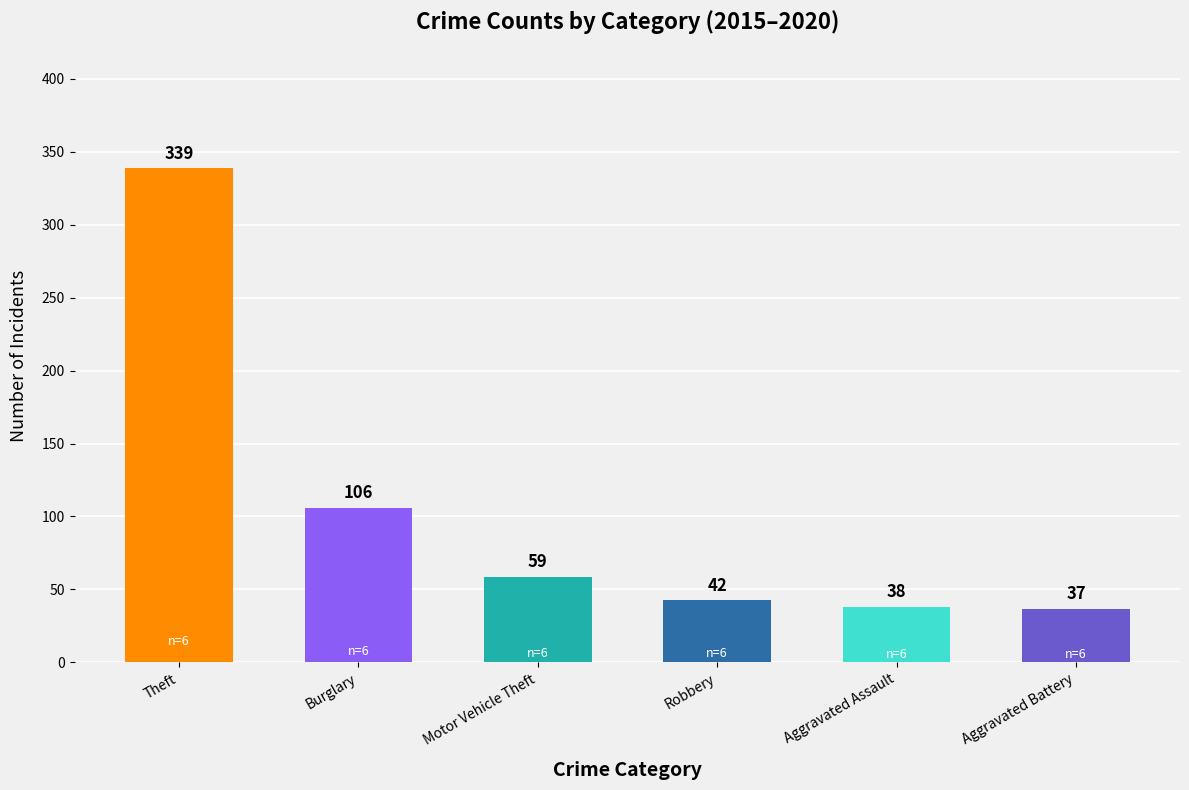

What is the difference between the maximum and minimum values?

302.0